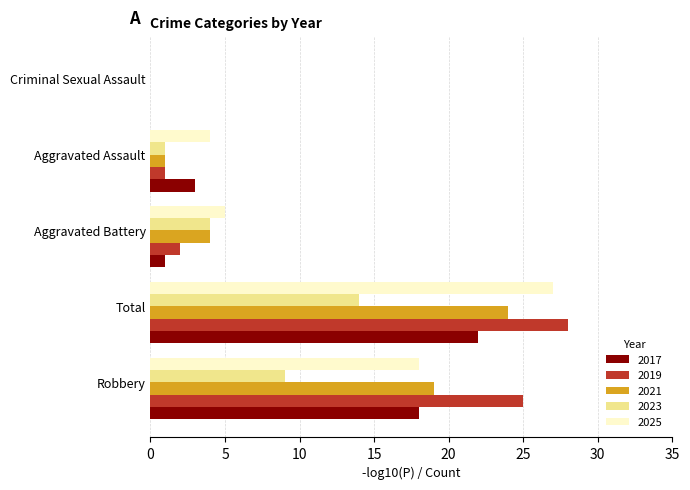

Count the number of data series in this chart.

5